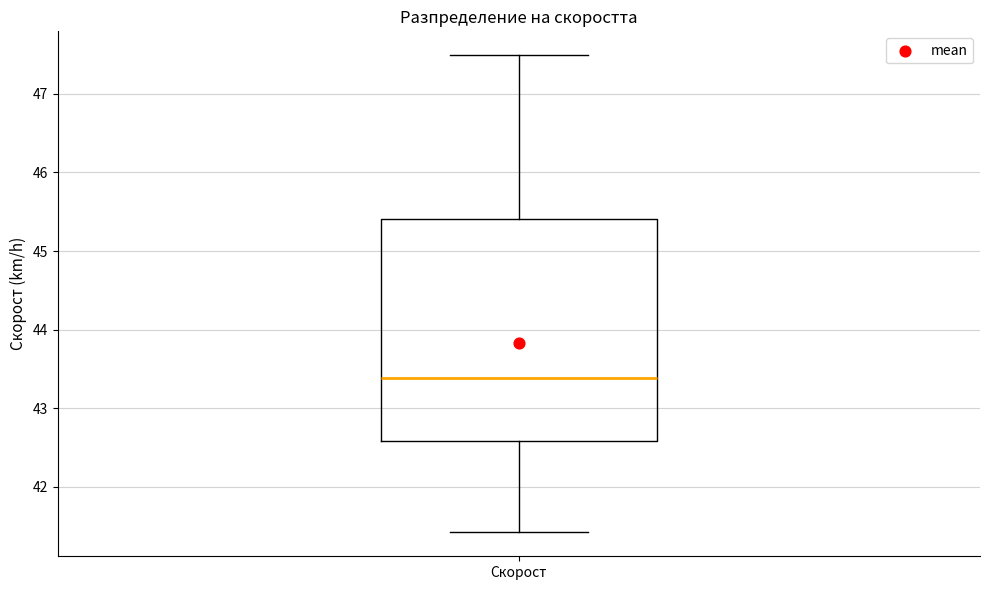

Transcribe this box plot: give where the median line is, the range the box spans, and where the two whiskers end, as read against the y-axis. The values are not printed on the chart, so give them approximately, as read against the axis.

median 43.4, box 42.6 to 45.4, whiskers 41.4 to 47.5